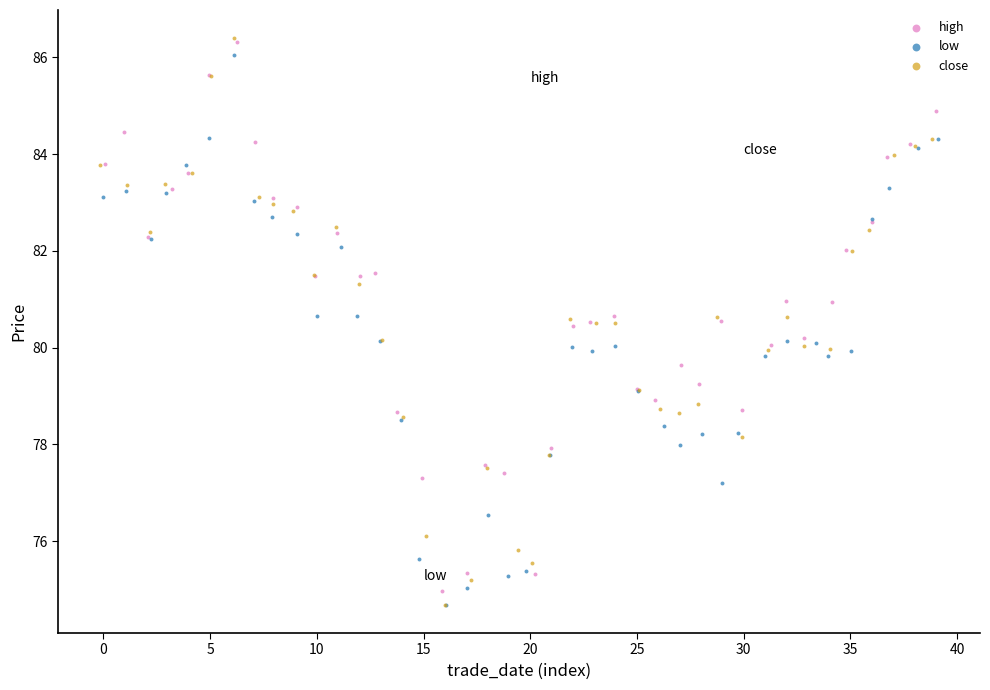

What are all the series names shown in the legend?

high, low, close